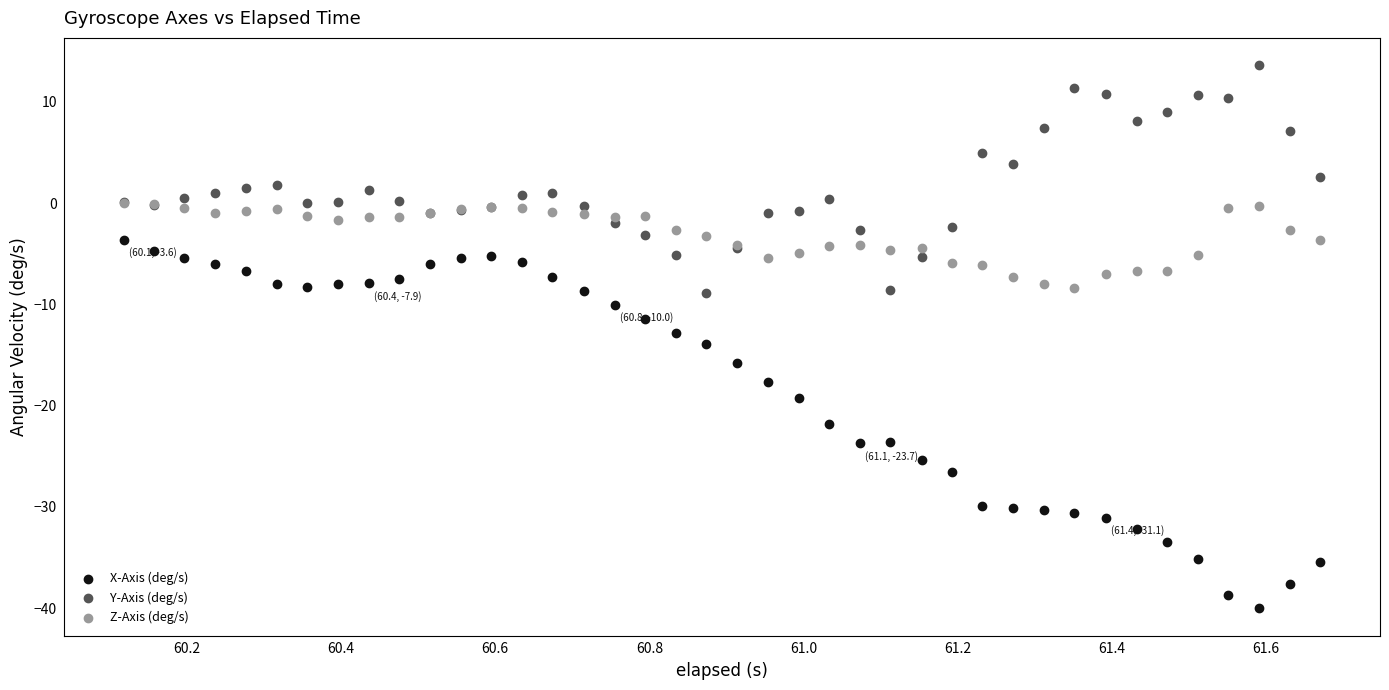

What are all the series names shown in the legend?

X-Axis (deg/s), Y-Axis (deg/s), Z-Axis (deg/s)